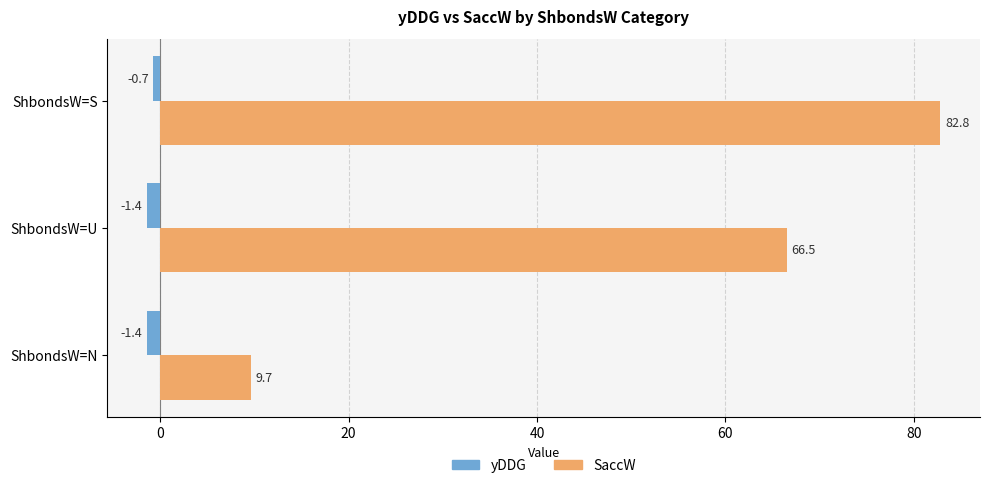

How many data points in SaccW are above 66?

2